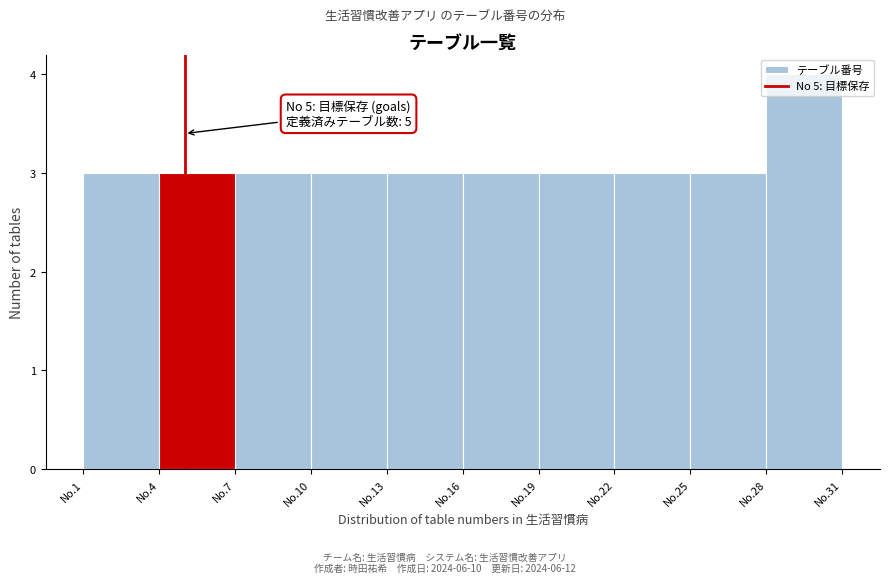

What value does the data have at No.25?

3